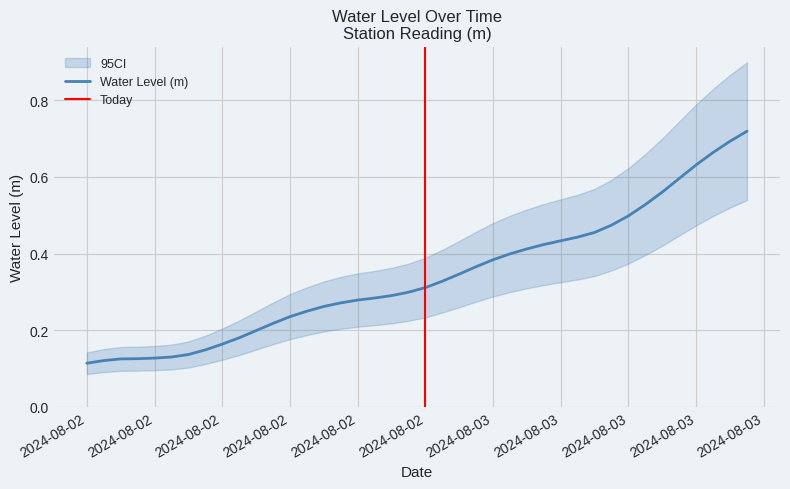

Count the values in the range 0 to 1.

40